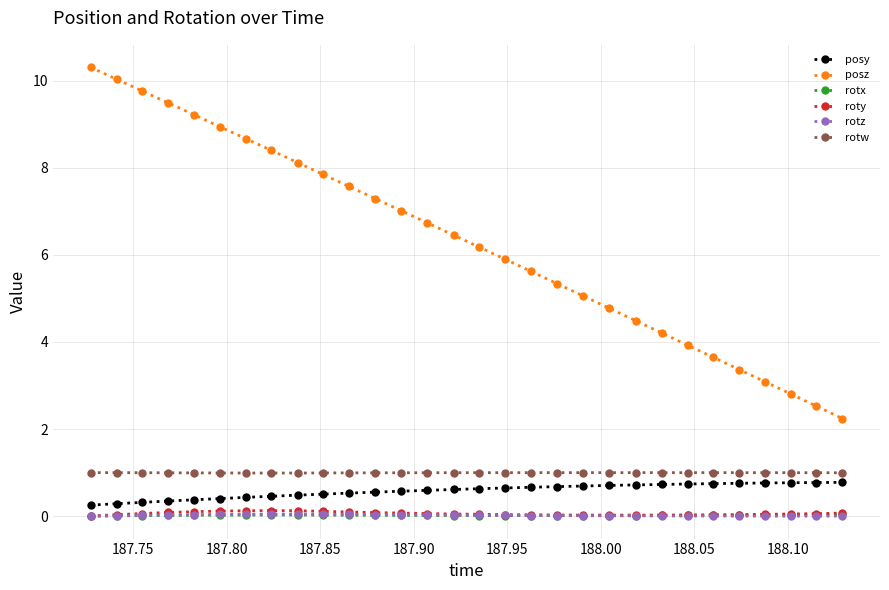

What is the maximum value for posz?

10.3